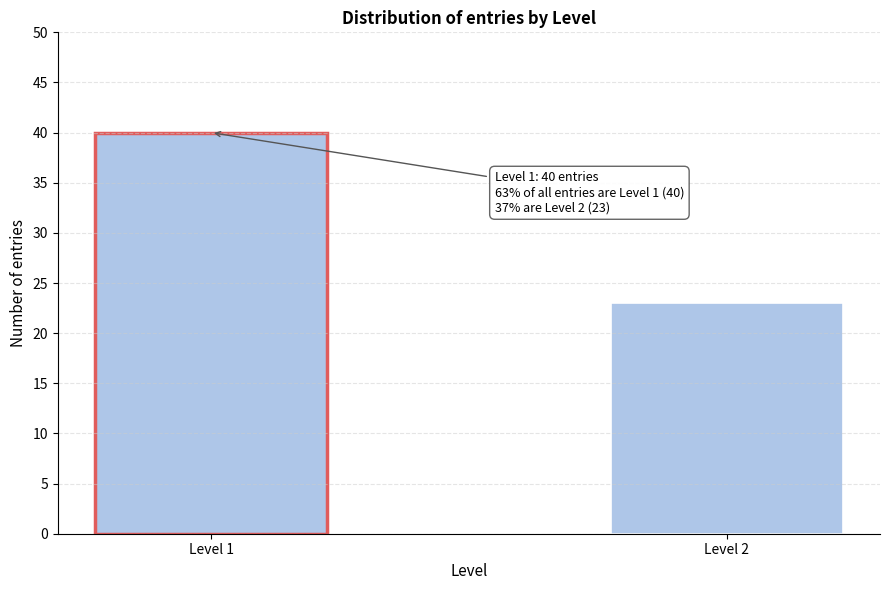

Reading right to left, what are all the values shown in this chart?

Level 2=23	Level 1=40